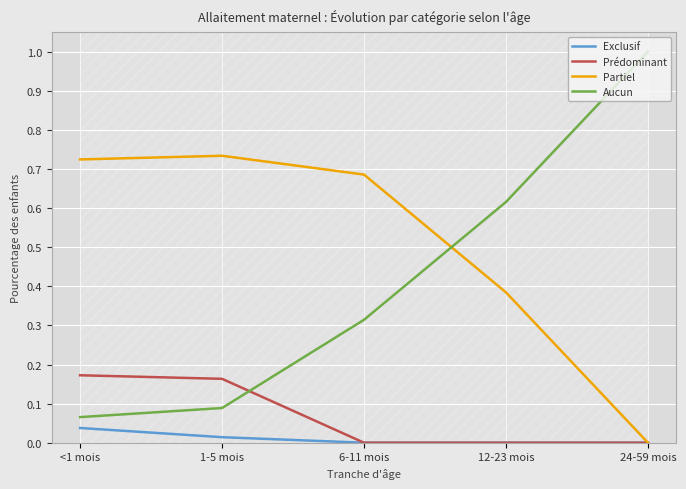

What position from the right is 6-11 mois?

3